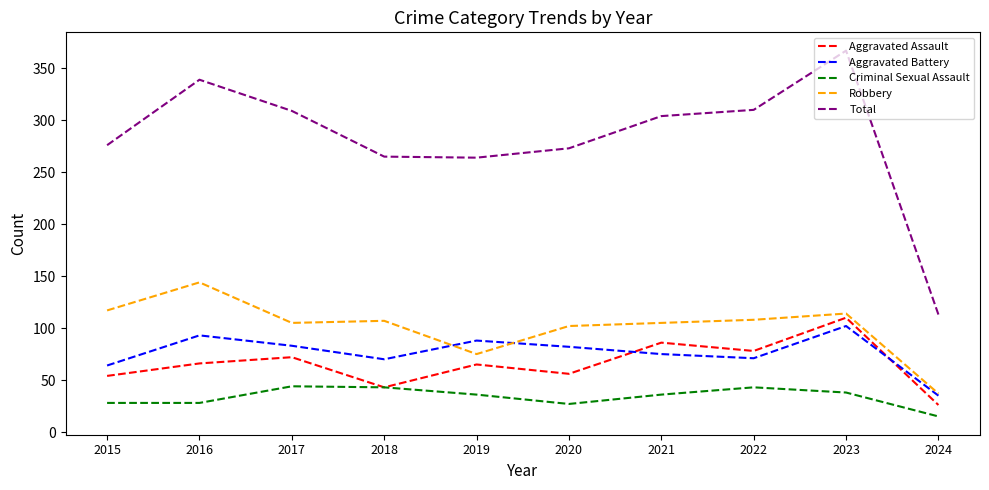

How many interior local peaks does the Total series have?

2